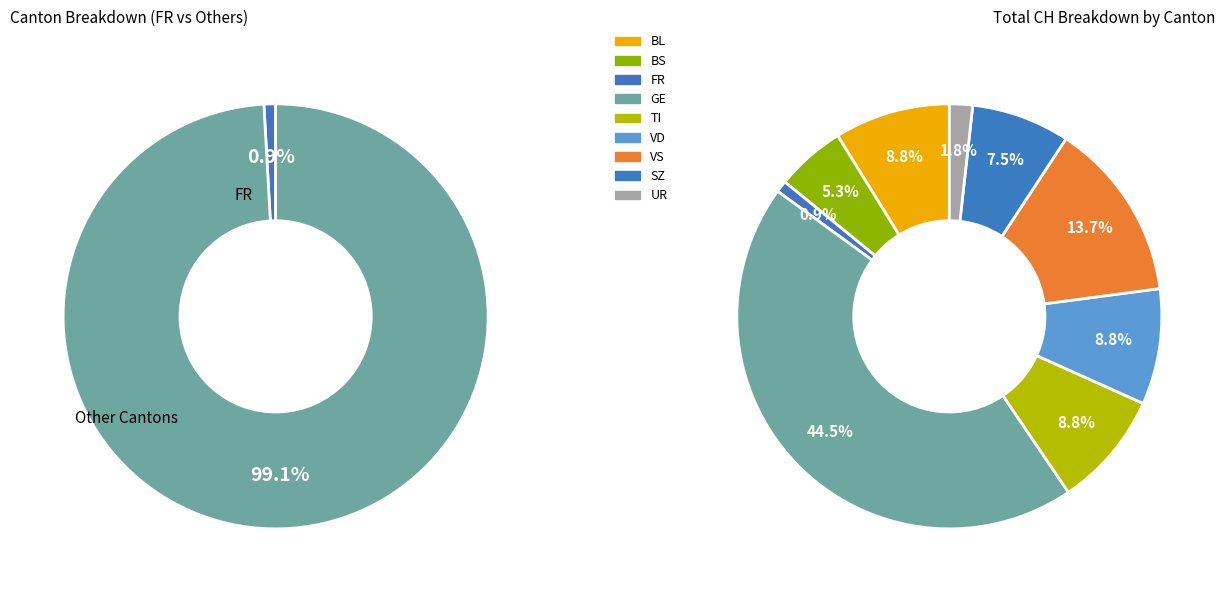

Which slice is the largest?

GE